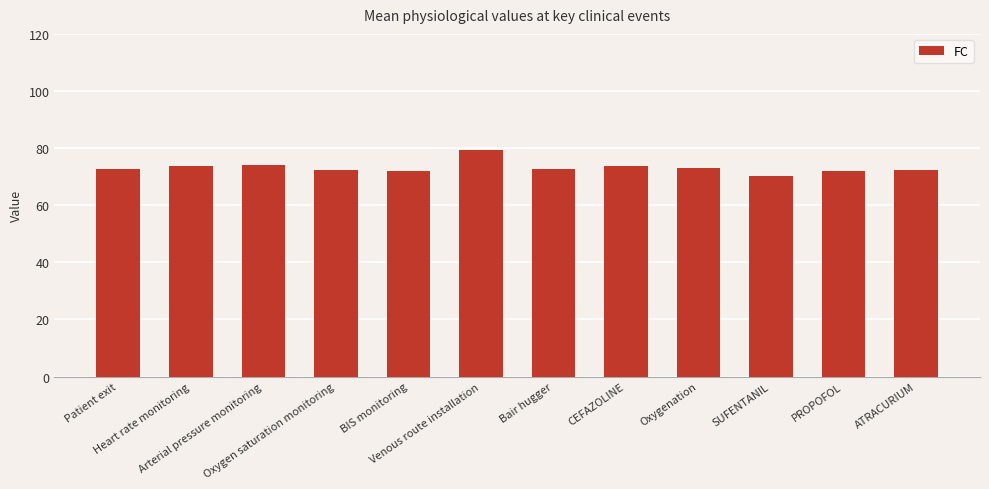

What is the value of the 2nd bar from the left?

73.9